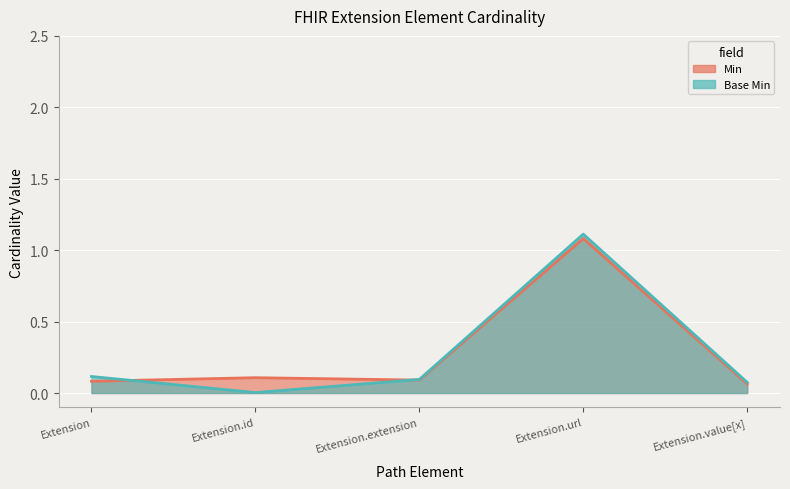

What position from the left is Extension?

1